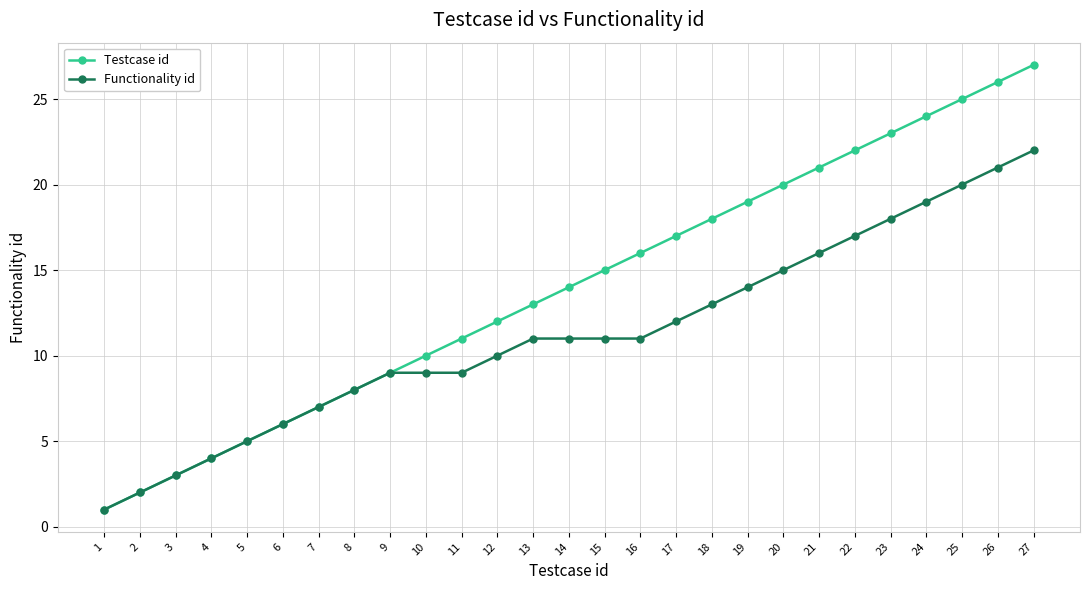

How many data points does each series have?

27